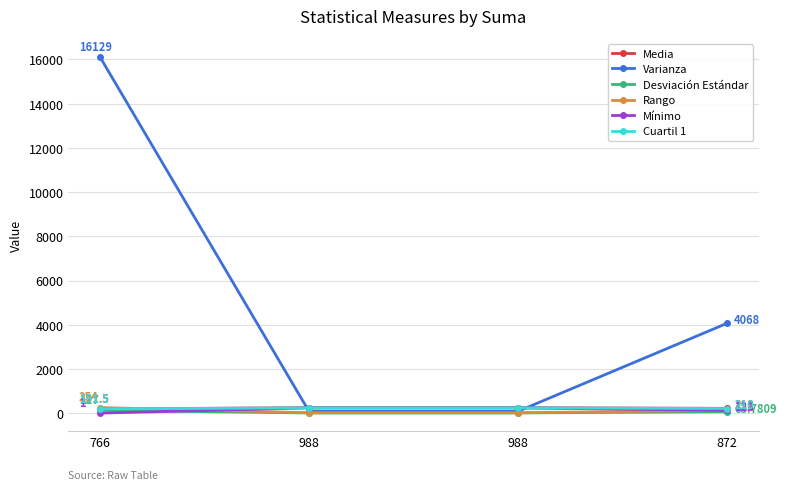

At how many categories does at least one series exceed 15094?

1